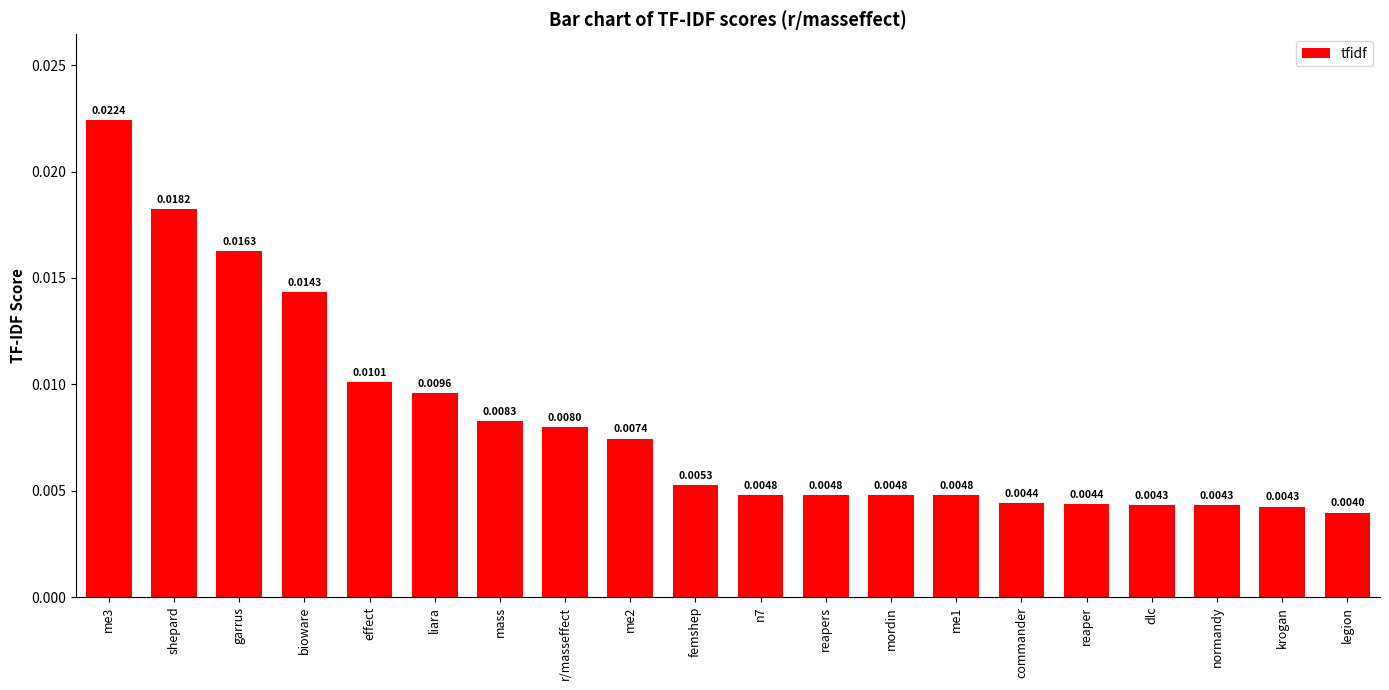

Where is the data nearest to the value 0?

legion